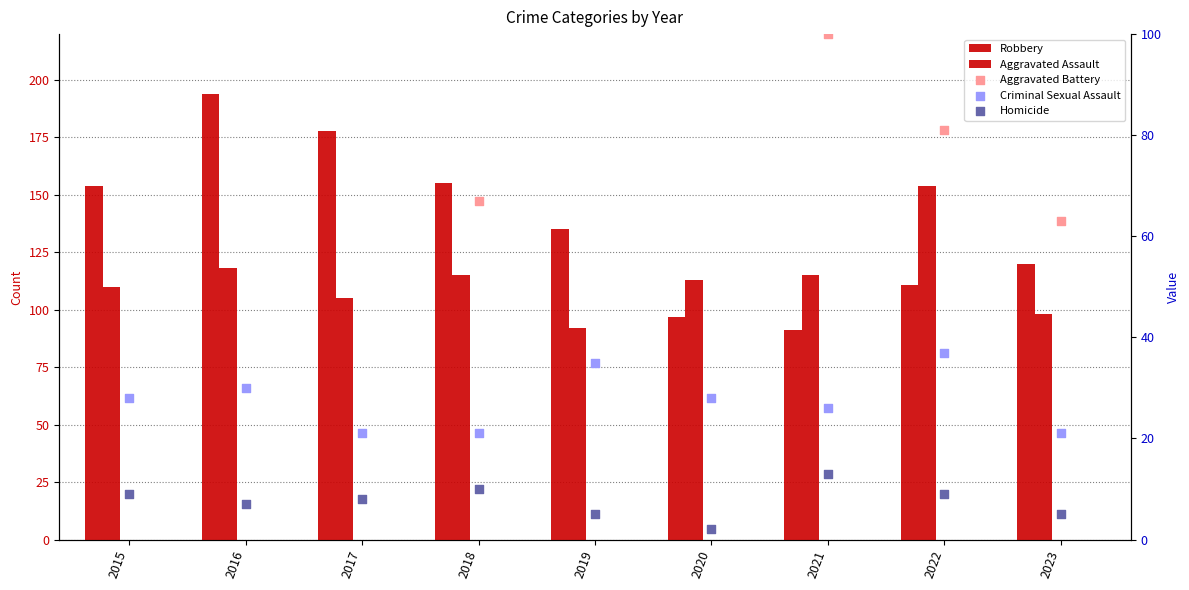

What is the total value across all series at 2016?

451